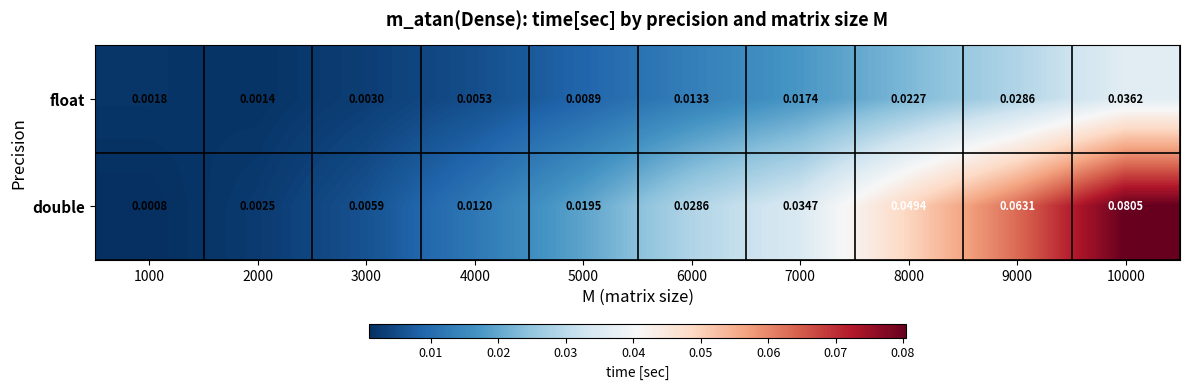

Which category has the highest value across all series?

10000